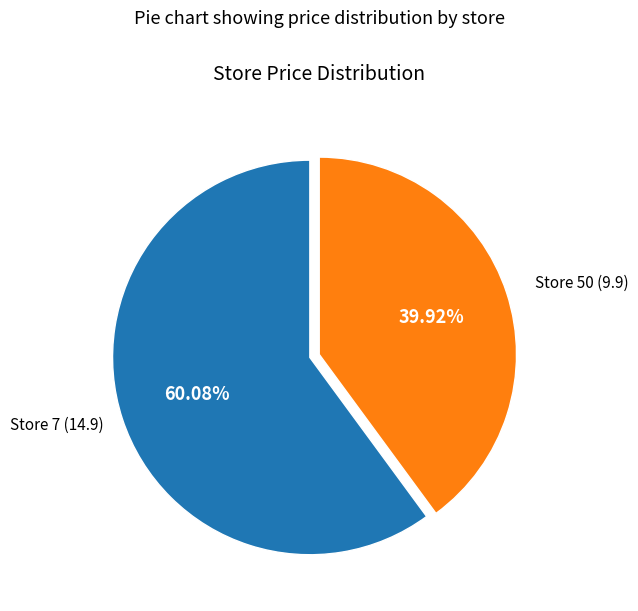

Is there a majority slice in this chart?

Yes